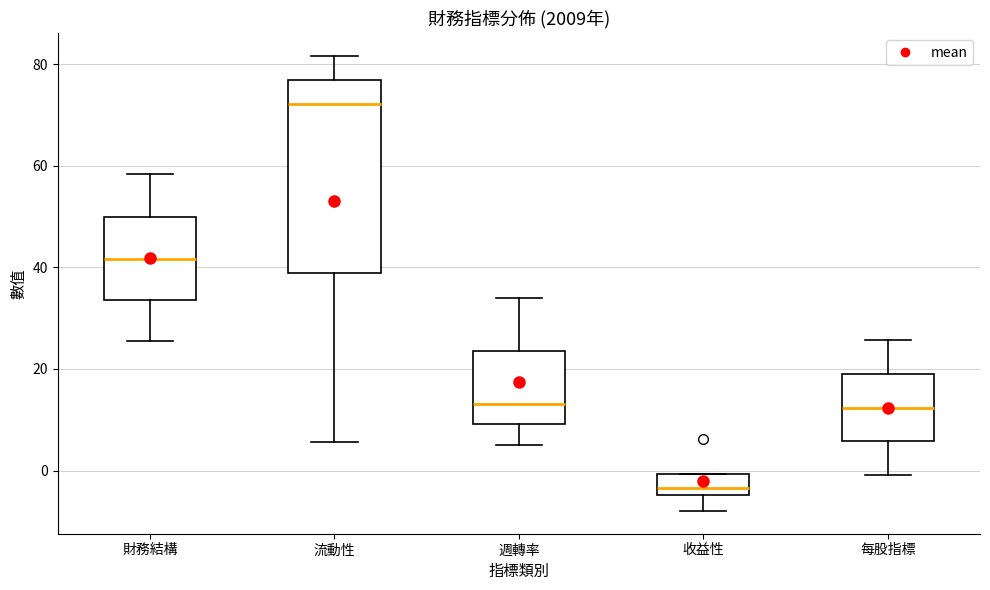

Comparing the boxes themselves (not the whiskers), which one is the tallest?

流動性